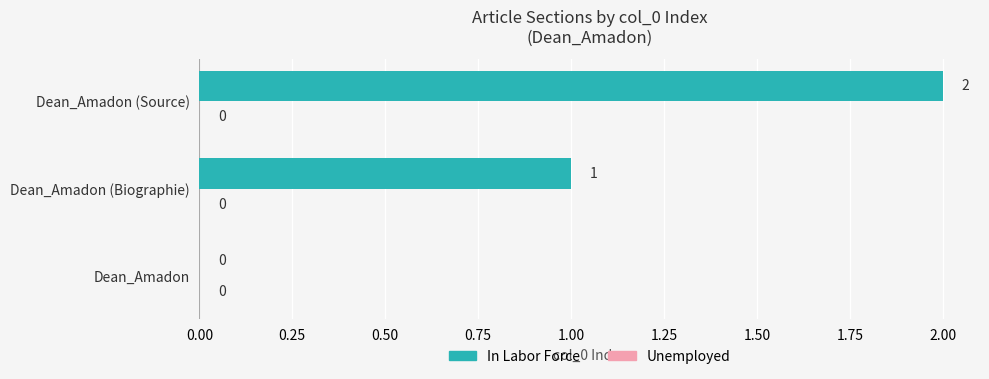

What is the sum of the values at Dean_Amadon (Source) and Dean_Amadon (Biographie)?

3